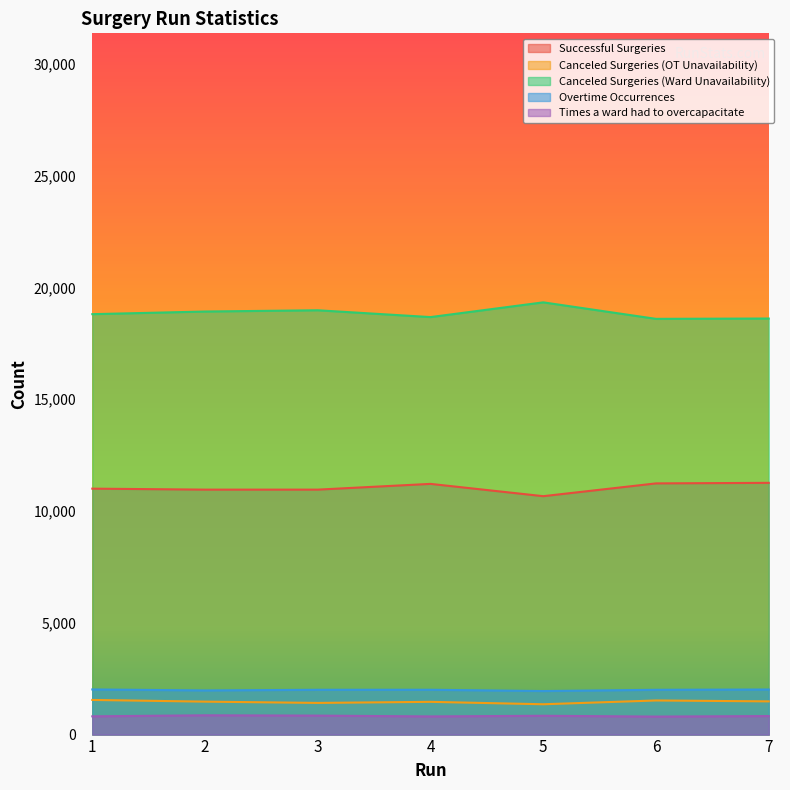

What are all the series names shown in the legend?

Successful Surgeries, Canceled Surgeries (OT Unavailability), Canceled Surgeries (Ward Unavailability), Overtime Occurrences, Times a ward had to overcapacitate